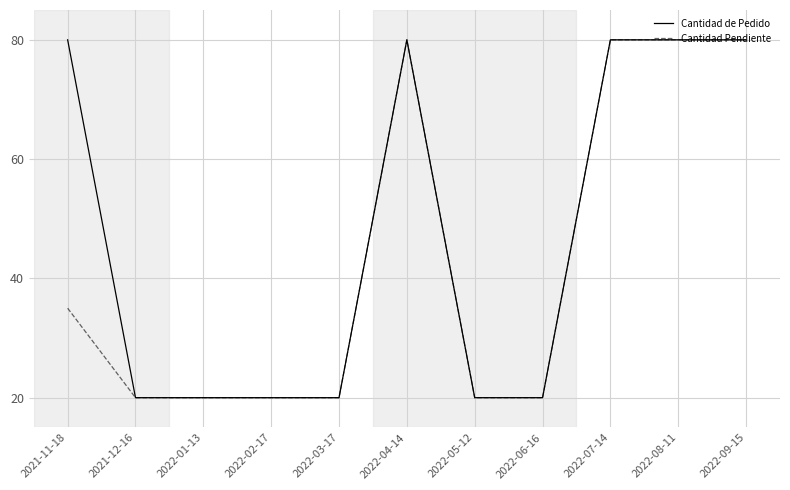

Rank the series by their average value, from highest to lowest.

Cantidad de Pedido, Cantidad Pendiente